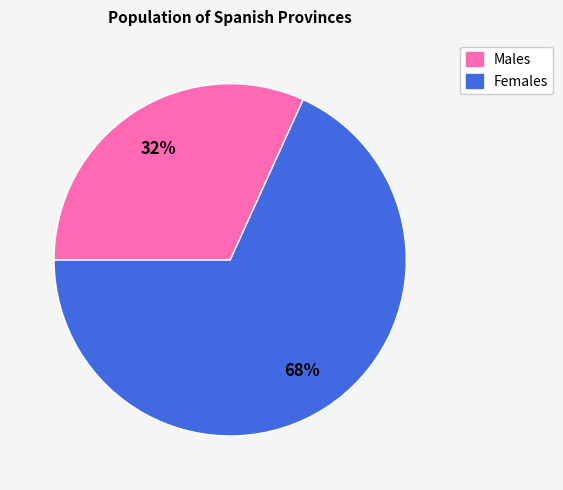

To the nearest percent, what is the difference between the largest and smallest slice percentages?

36%